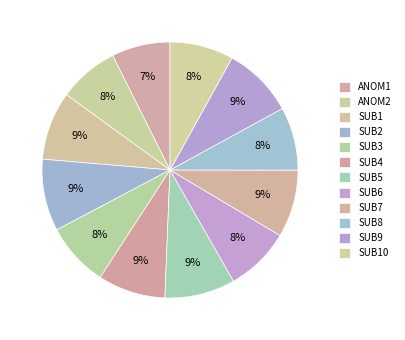

Count the number of slices in the pie.

12